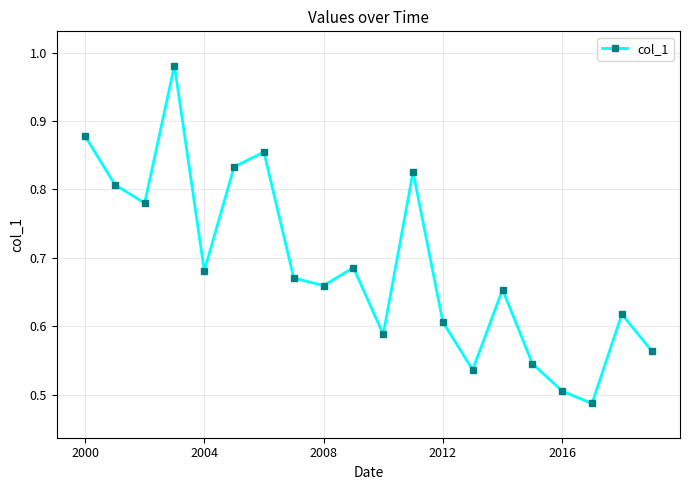

How many points are lower than both their immediate neighbors (excluding endpoints)?

6